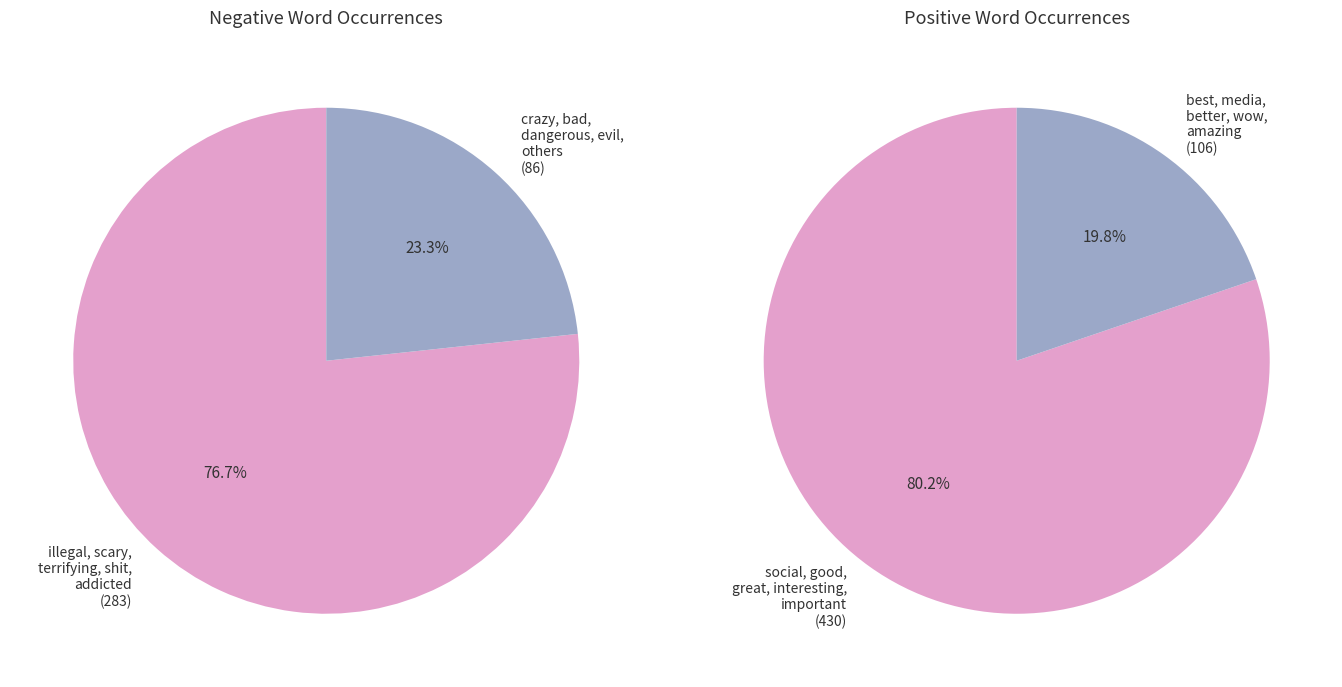

Is the sum of 4 and 5 greater than half?

No